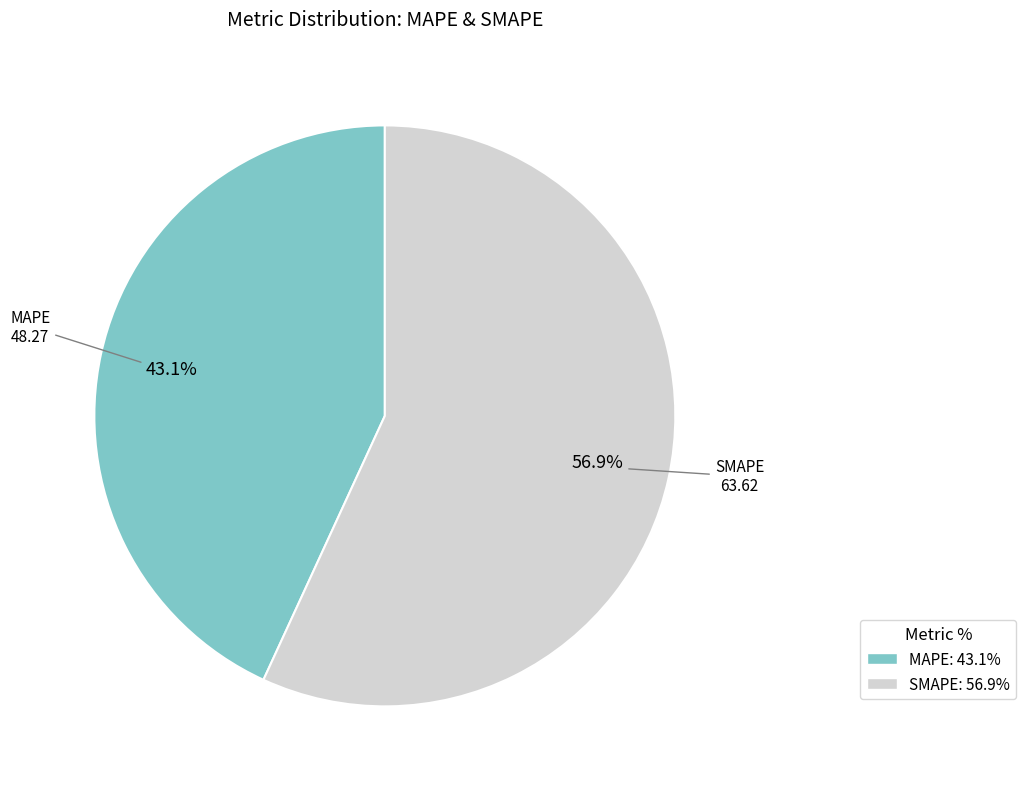

Is it true that SMAPE is 48% of the pie?

False